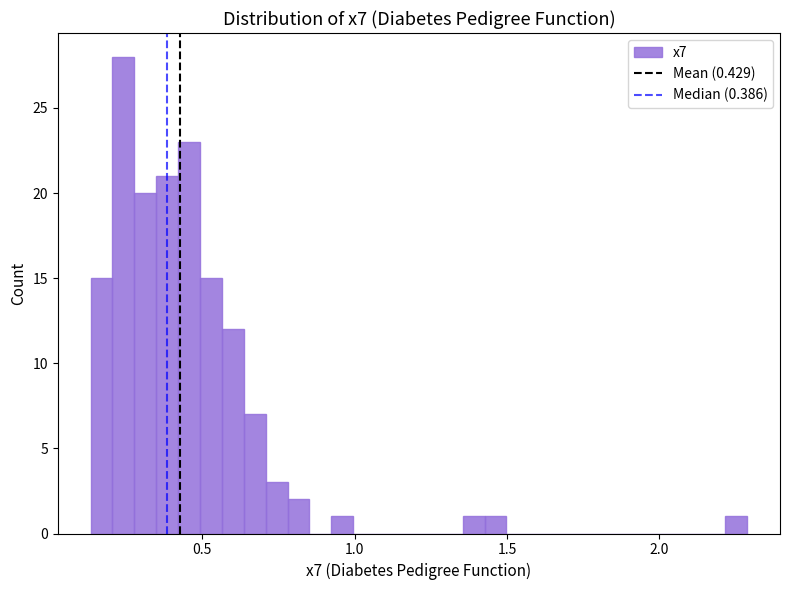

Read against the x-axis, roughly where is the centre of the tallest bar?

0.25